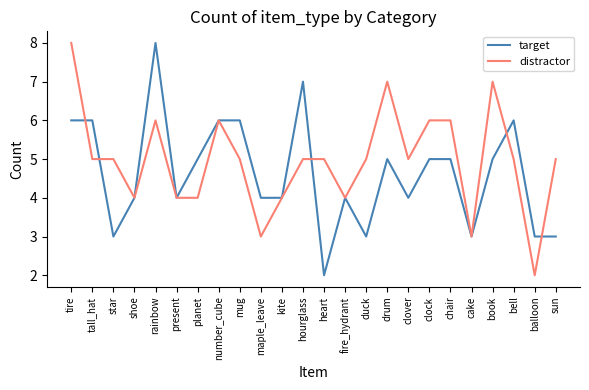

Between cake and bell, which series saw the biggest shift?

target